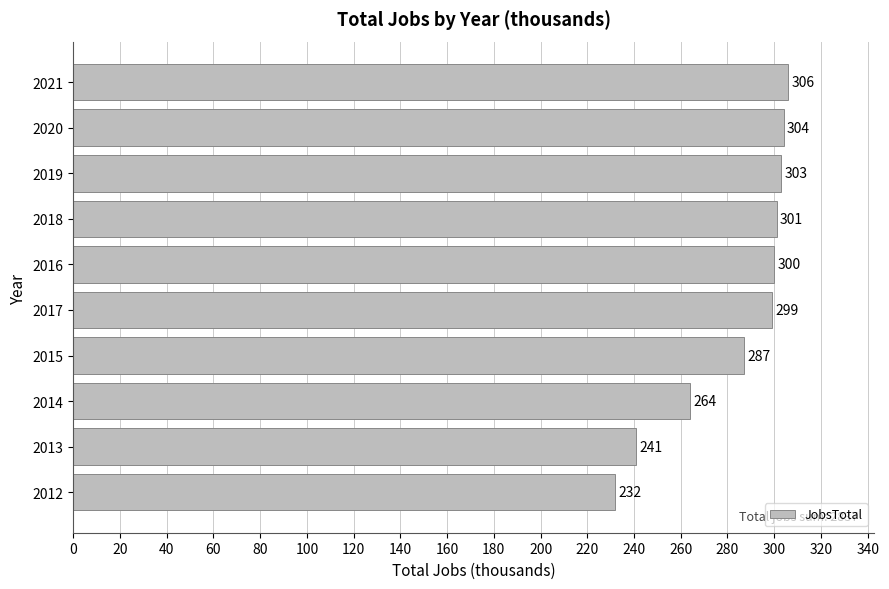

Which category has the highest value across all series?

2021